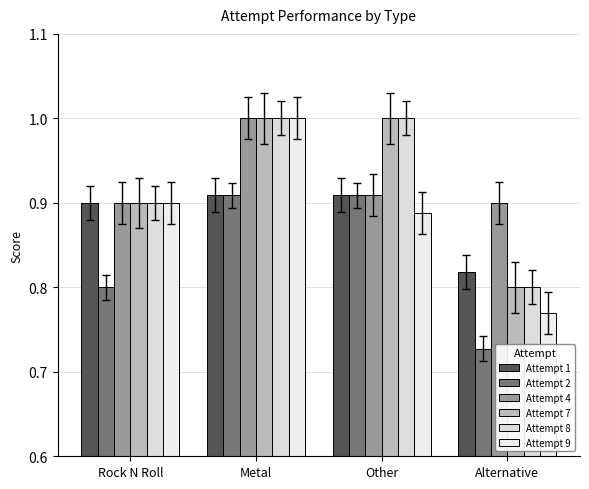

The Attempt 1 series shows 0.9 at Other. True or false?

True